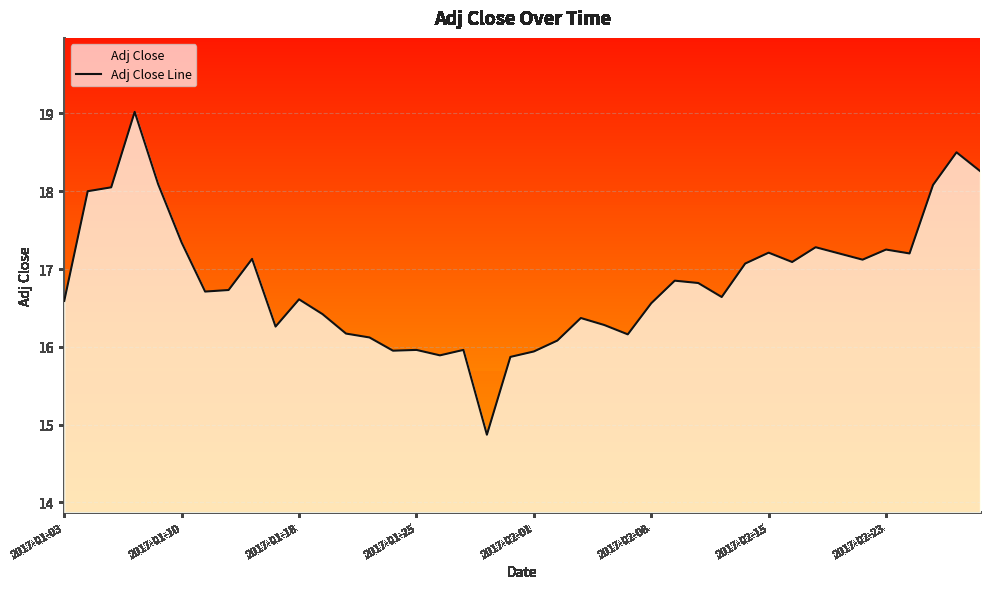

Does the chart display data point markers on the line(s)?

No